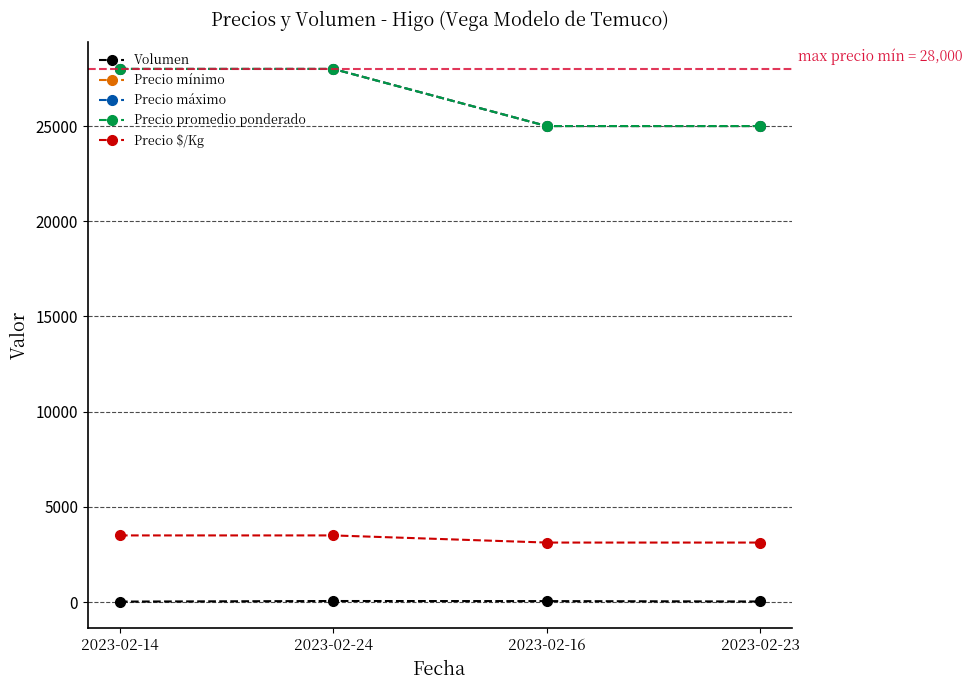

At which category is the sum across all series the highest?

2023-02-24